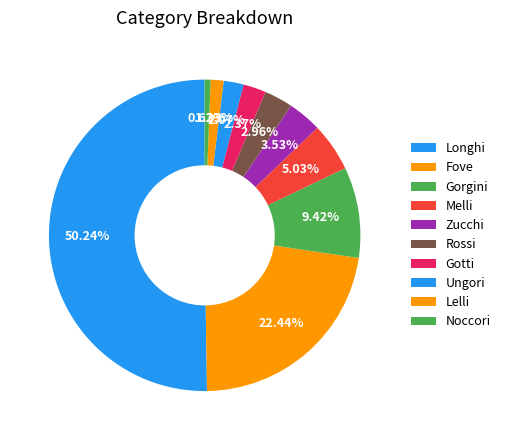

How many slices are in this pie chart?

10